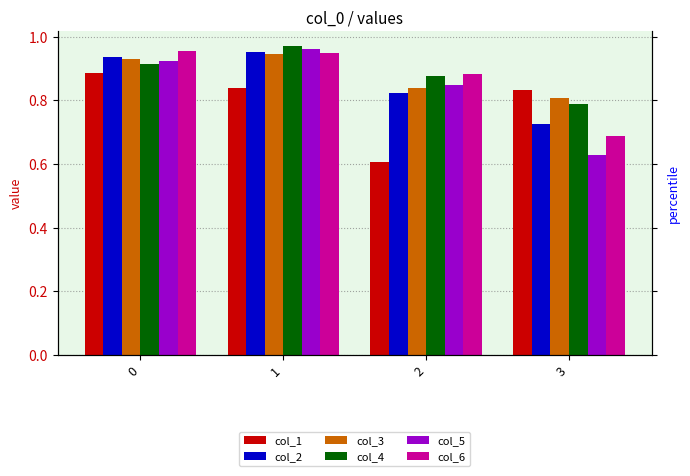

Reading left to right, transcribe all the data shown in this chart.

col_1: 0.9	0.8	0.6	0.8
col_2: 0.9	1.0	0.8	0.7
col_3: 0.9	0.9	0.8	0.8
col_4: 0.9	1.0	0.9	0.8
col_5: 0.9	1.0	0.8	0.6
col_6: 1.0	0.9	0.9	0.7